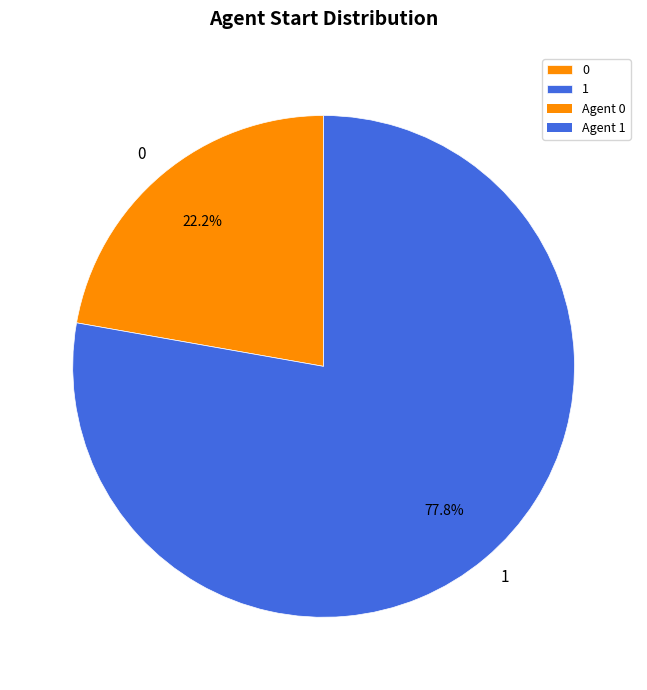

To the nearest percent, what is the difference between the 1 and 0 slice percentages?

56%